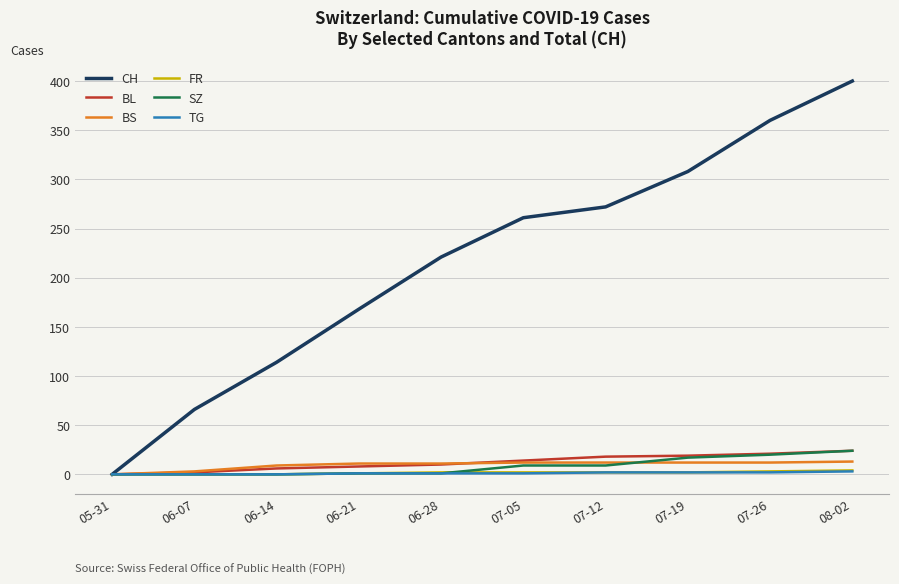

Which series has the largest total across all categories?

CH